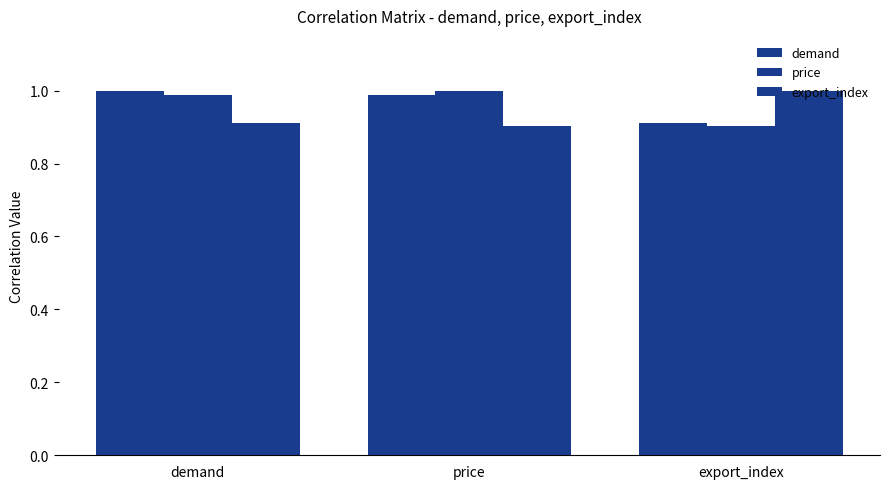

How many distinct data groups are displayed?

3